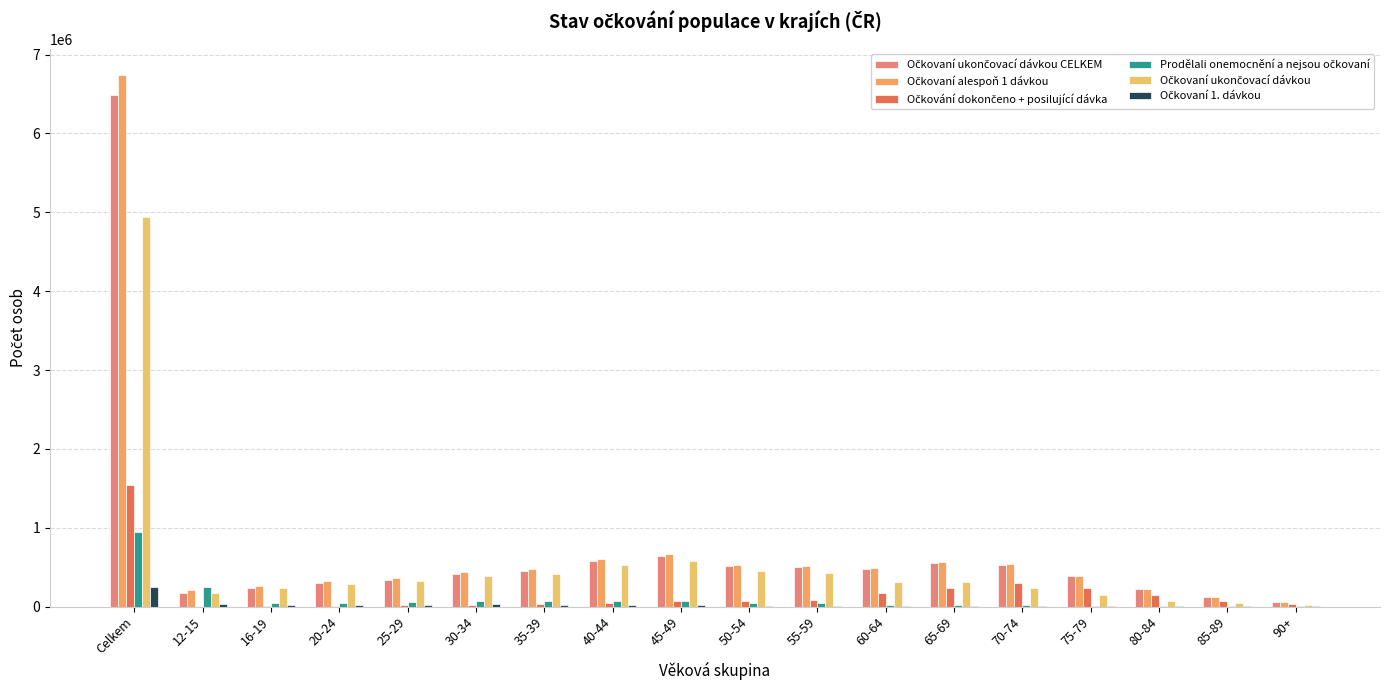

Count the number of data series in this chart.

6